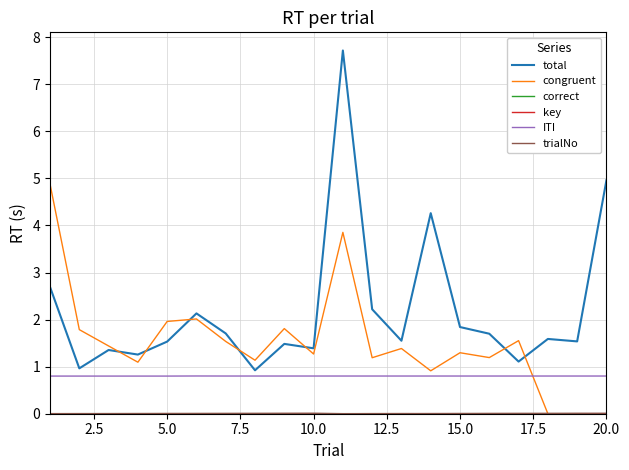

Which series has the largest total across all categories?

total